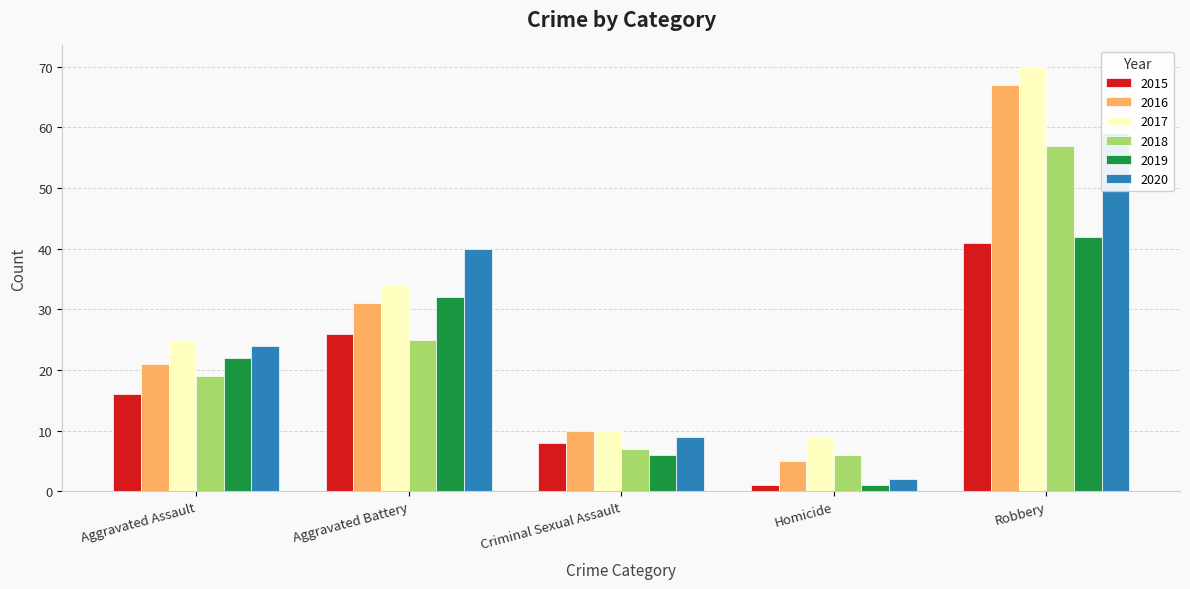

What is the label of the 3rd bar from the right?

Criminal Sexual Assault